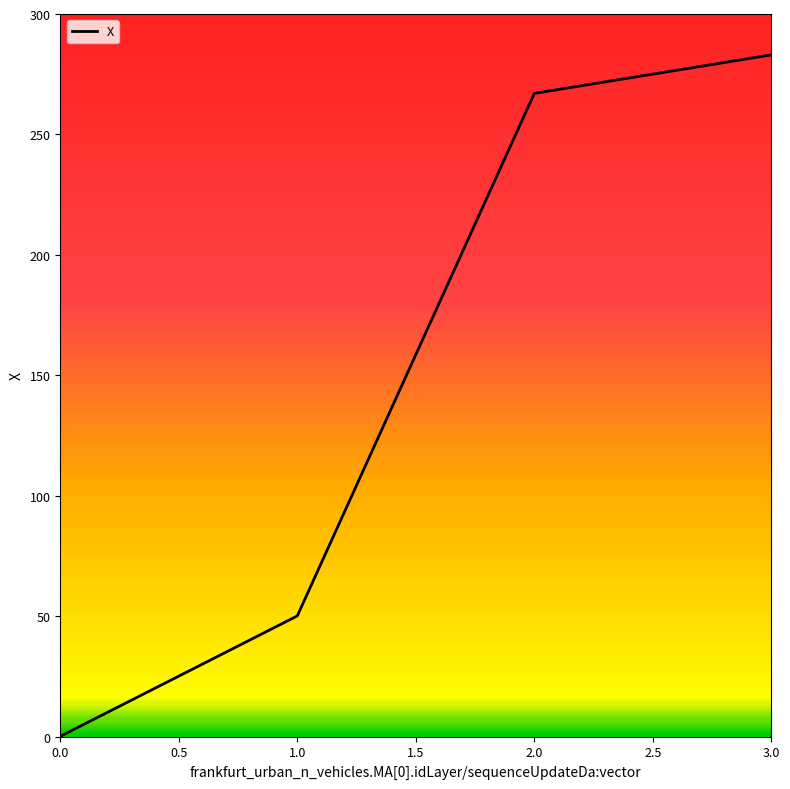

True or false: the data has more than 2 interior local peaks.

False